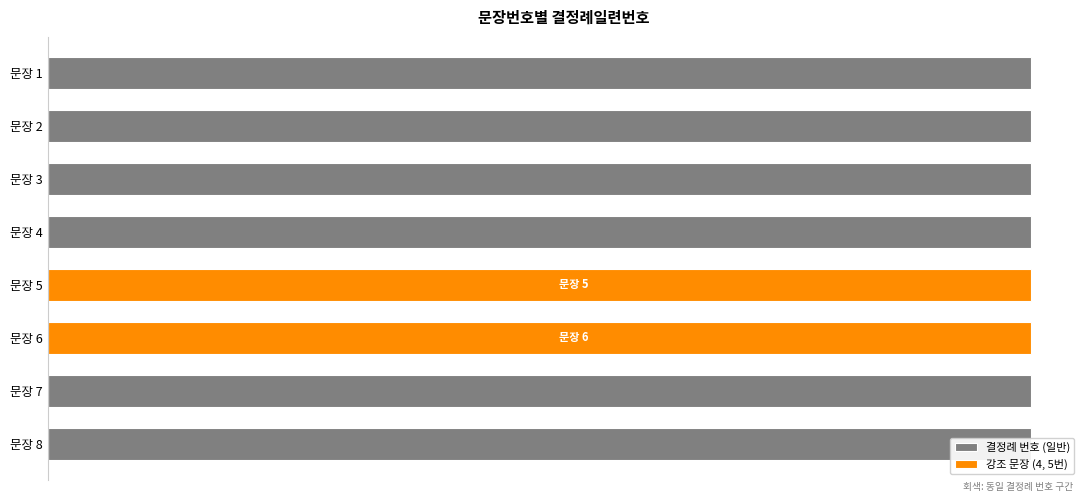

What is the value of the 결정례 번호 (일반) bar at the 7th from the left?

0.6